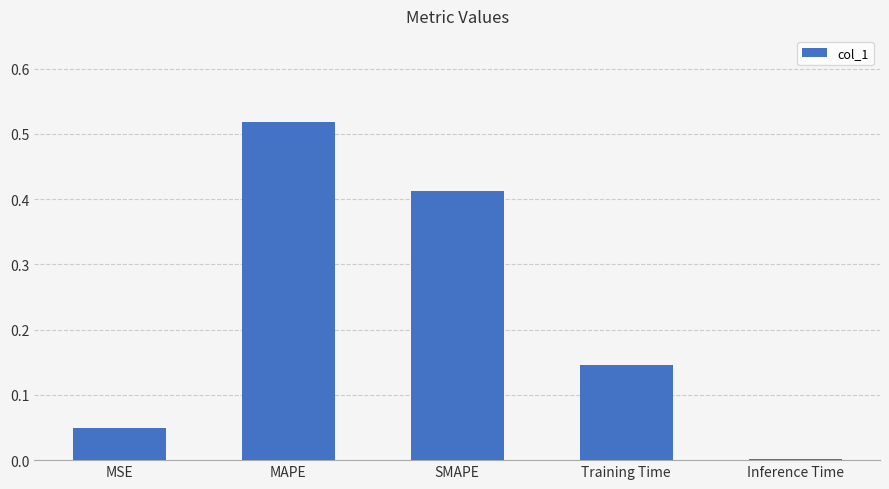

The chart shows a value of 0.0 at Inference Time. True or false?

True